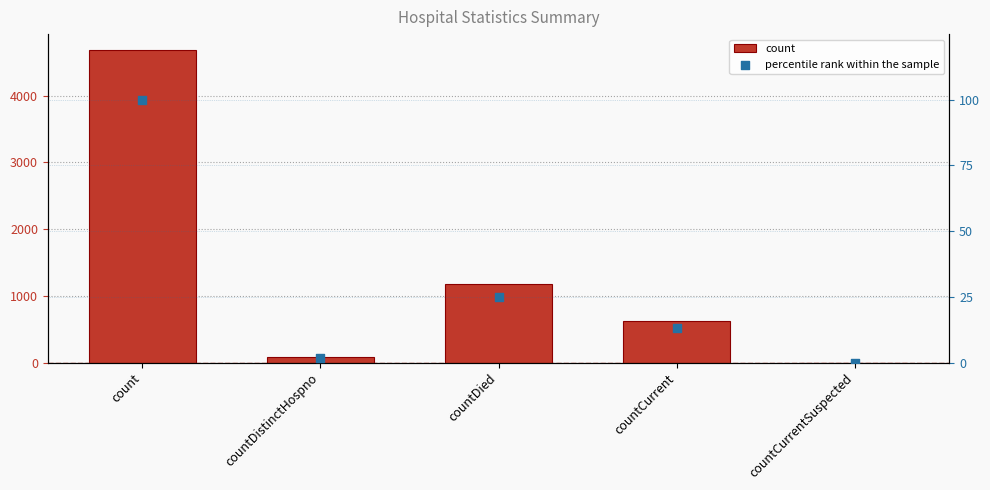

Is the value of percentile rank within the sample at count greater than the value of count at countDistinctHospno?

Yes